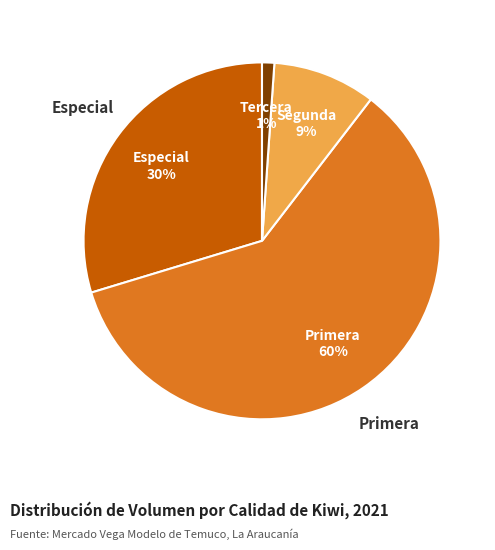

Do Segunda and Especial together represent more than half of the pie?

No